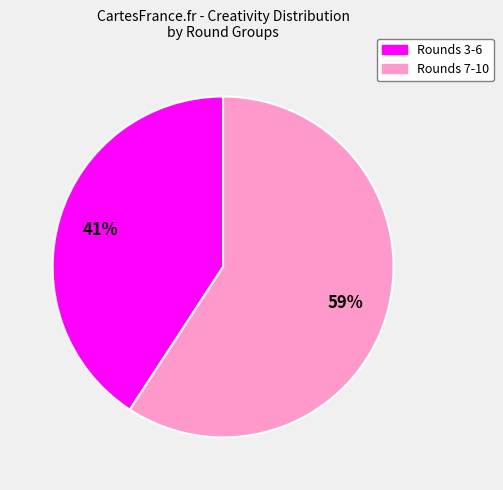

To the nearest percent, what is the difference between the largest and smallest slice percentages?

18%